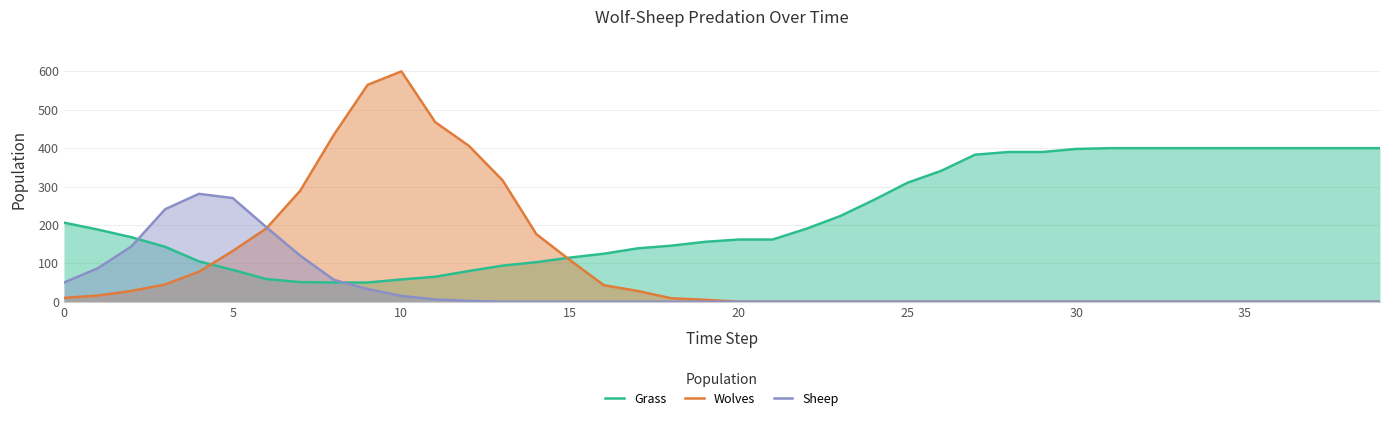

Reading left to right, what are all the values shown in this chart?

Grass: 206	188	168	143	105	83	59	51	50	50	58	65	80	94	103	115	125	139	146	156	162	162	190	223	265	310	341	383	390	390	398	400	400	400	400	400	400	400	400	400
Wolves: 10	16	28	45	78	132	191	289	435	565	600	468	406	316	176	108	43	28	9	5	0	0	0	0	0	0	0	0	0	0	0	0	0	0	0	0	0	0	0	0
Sheep: 50	87	144	241	281	270	194	120	57	33	15	6	2	0	0	0	0	0	0	0	0	0	0	0	0	0	0	0	0	0	0	0	0	0	0	0	0	0	0	0